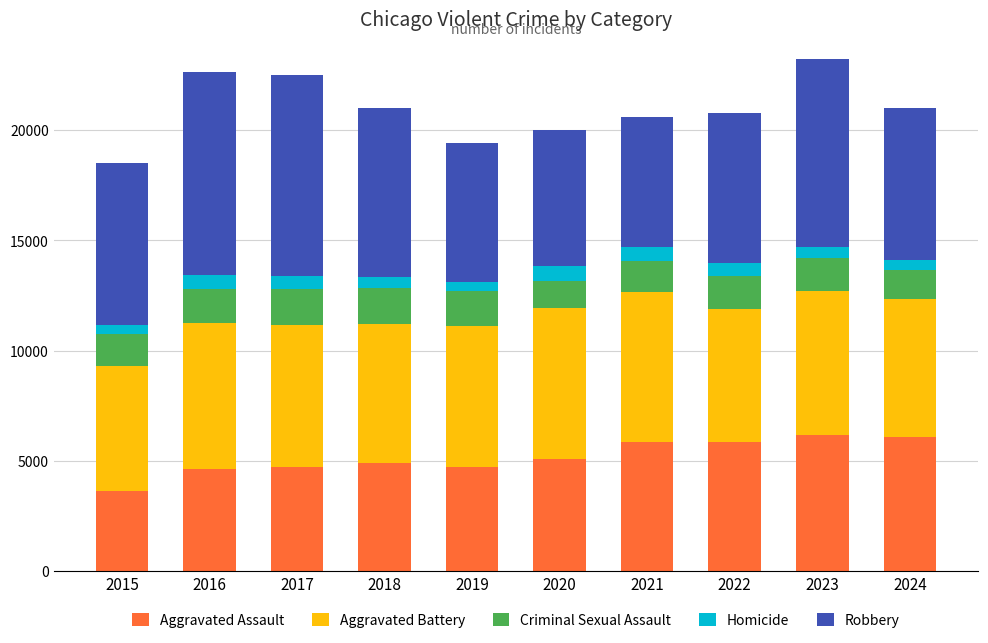

What is the total value across all series at 2022?

20781